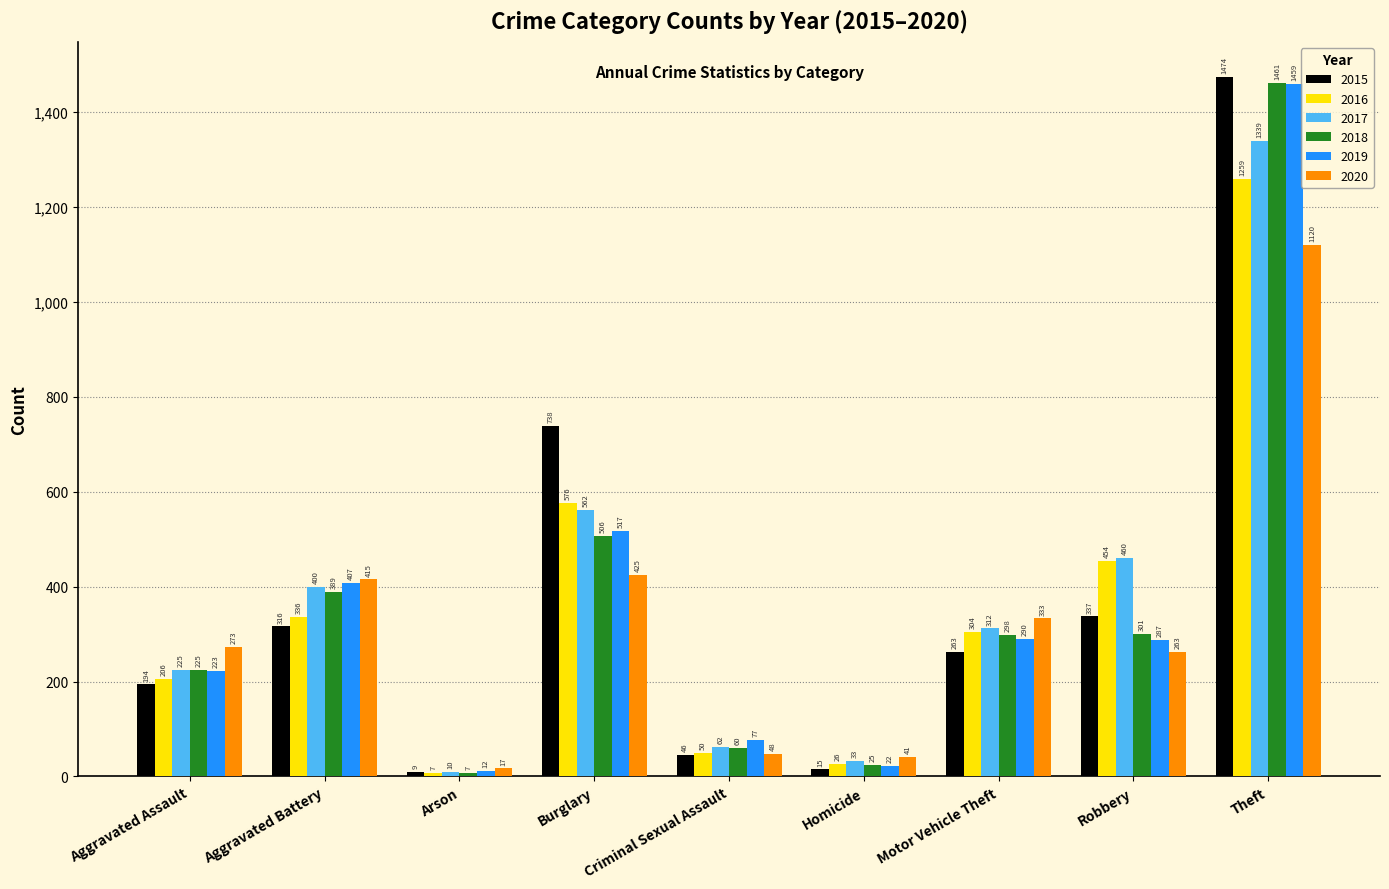

How many bars are there in total?

54